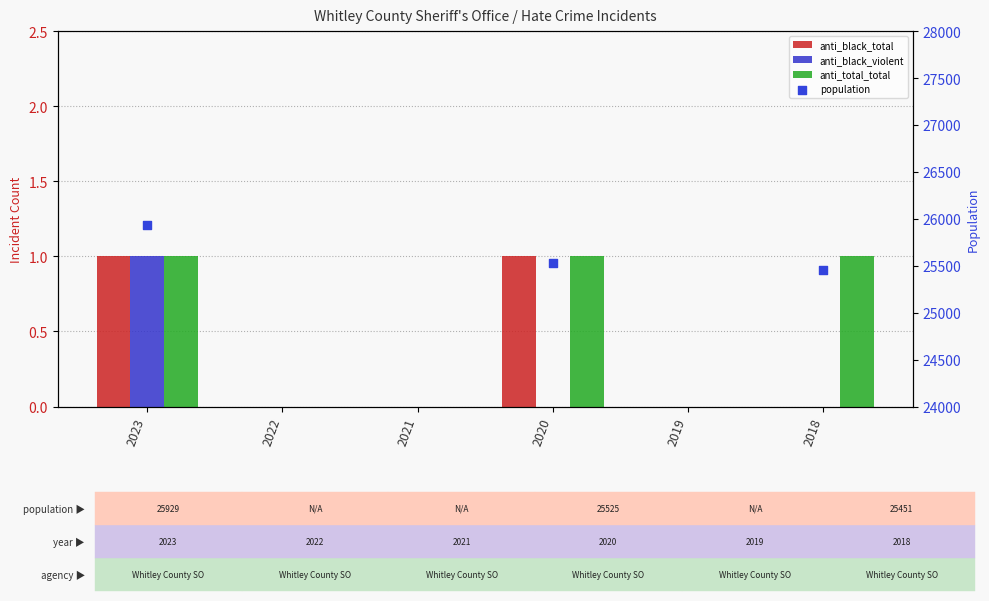

Which series has the largest total across all categories?

anti_total_total